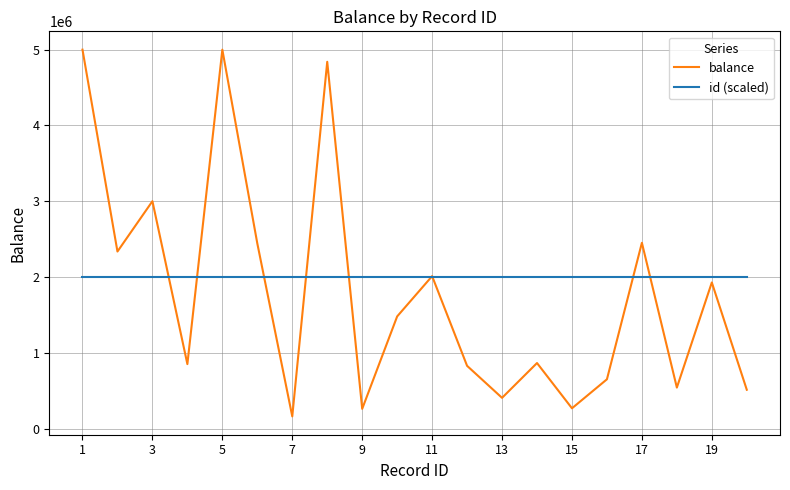

Rank the series by their maximum value, from highest to lowest.

balance, id (scaled)